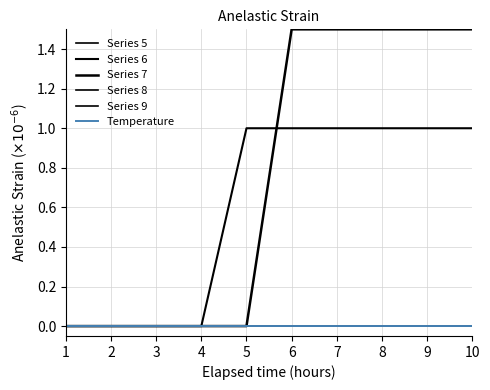

How many lines are shown in the chart?

6